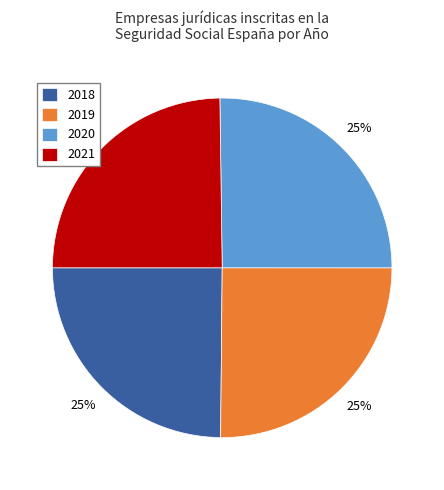

Is 2019 the majority of the pie?

No